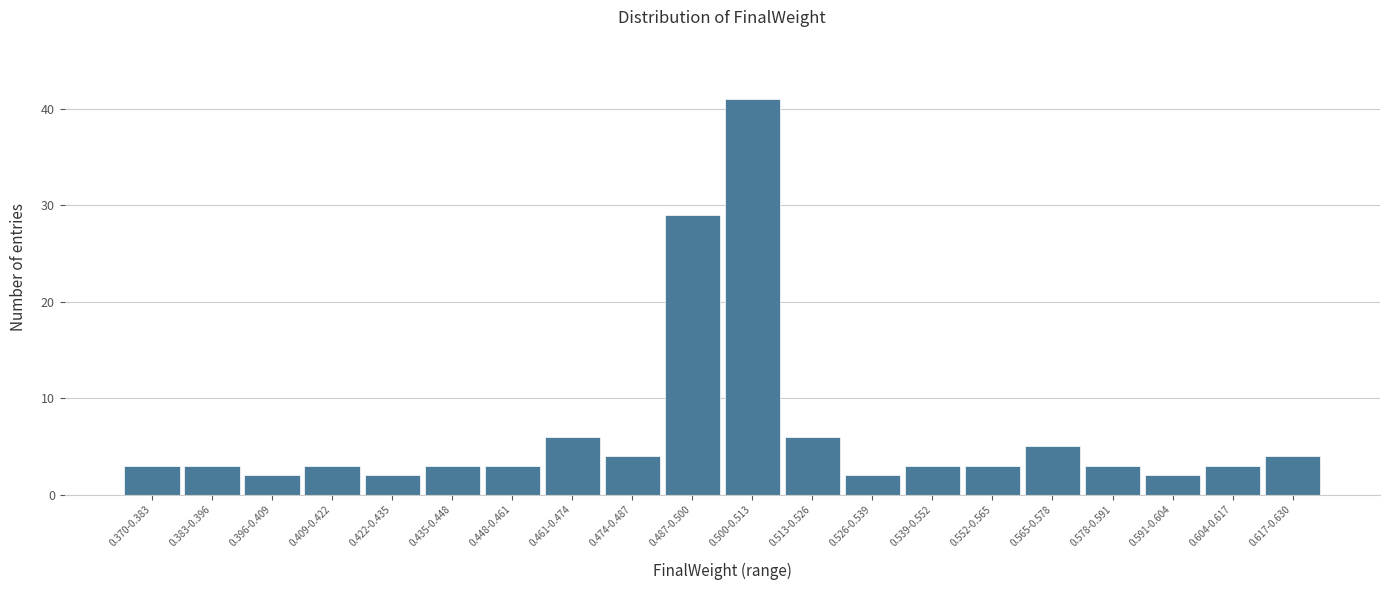

Reading left to right, transcribe all the data shown in this chart.

3	3	2	3	2	3	3	6	4	29	41	6	2	3	3	5	3	2	3	4